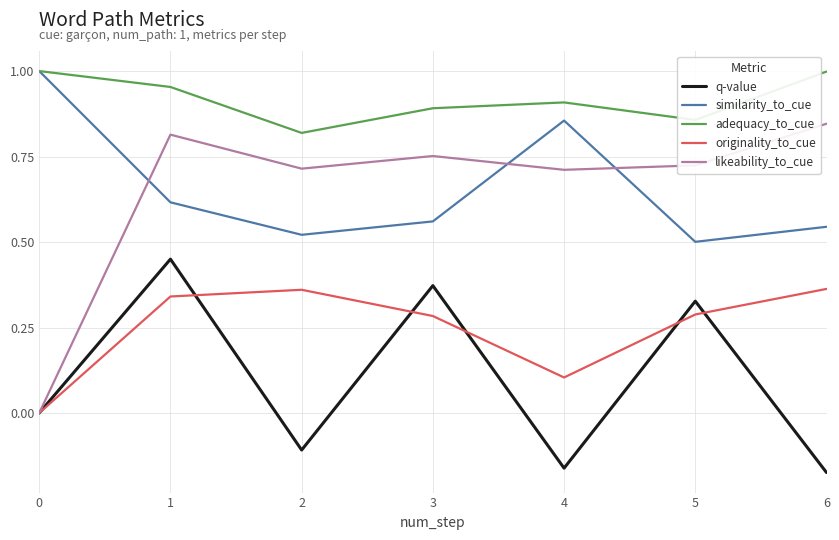

Is the value of similarity_to_cue at 0 greater than the value of likeability_to_cue at 4?

Yes